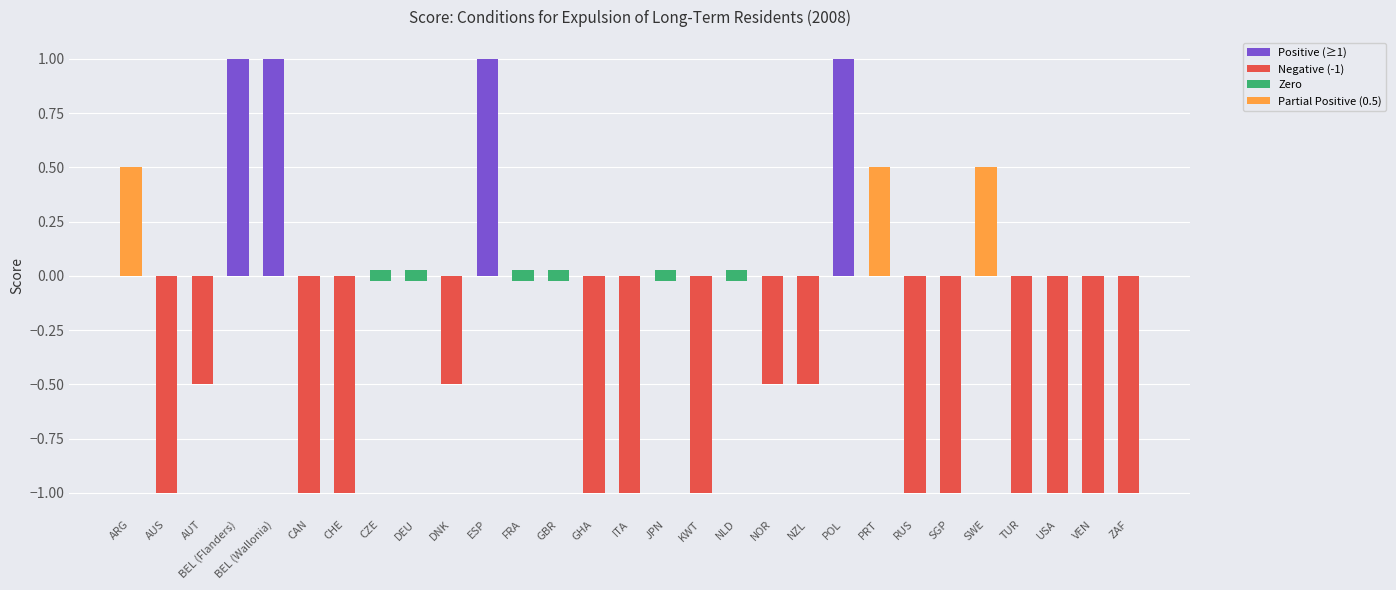

What is the minimum value shown in the chart?

-1.0